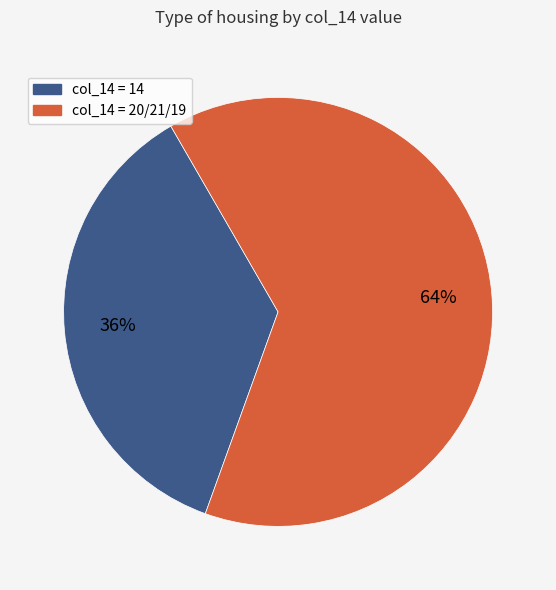

To the nearest percent, what is the difference between the largest and smallest slice percentages?

28%